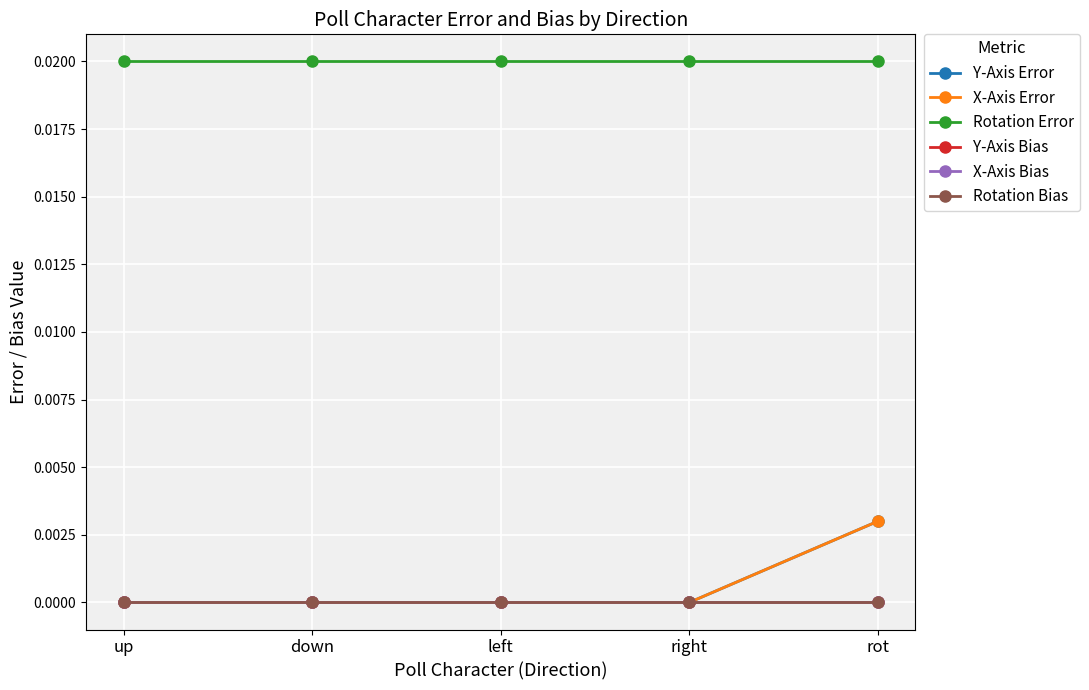

Is this an area chart (filled region under the line)?

No